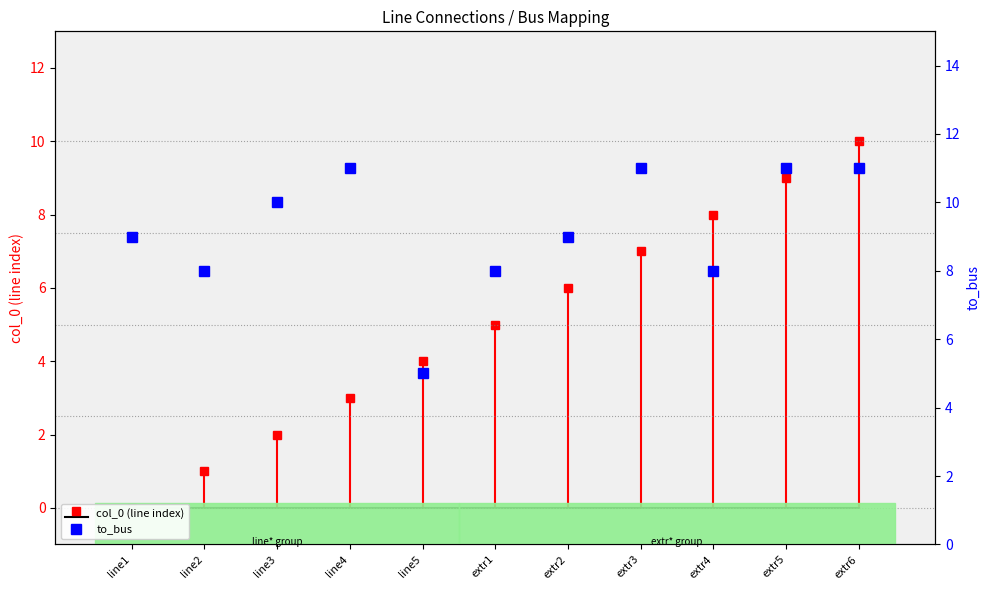

Is it true that the value at line4 is 17?

False